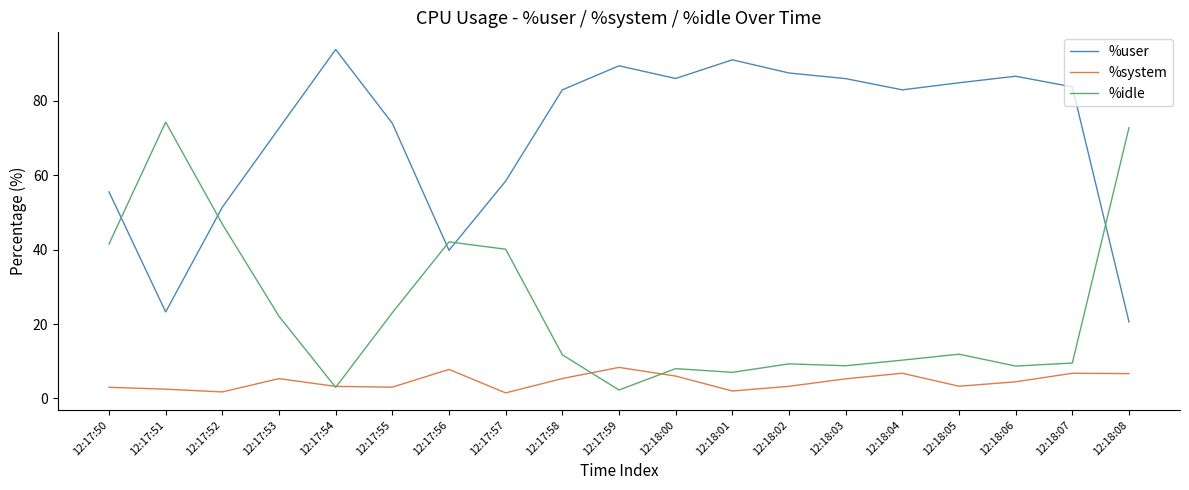

Is it true that %user equals 124.7 at 12:17:55?

False